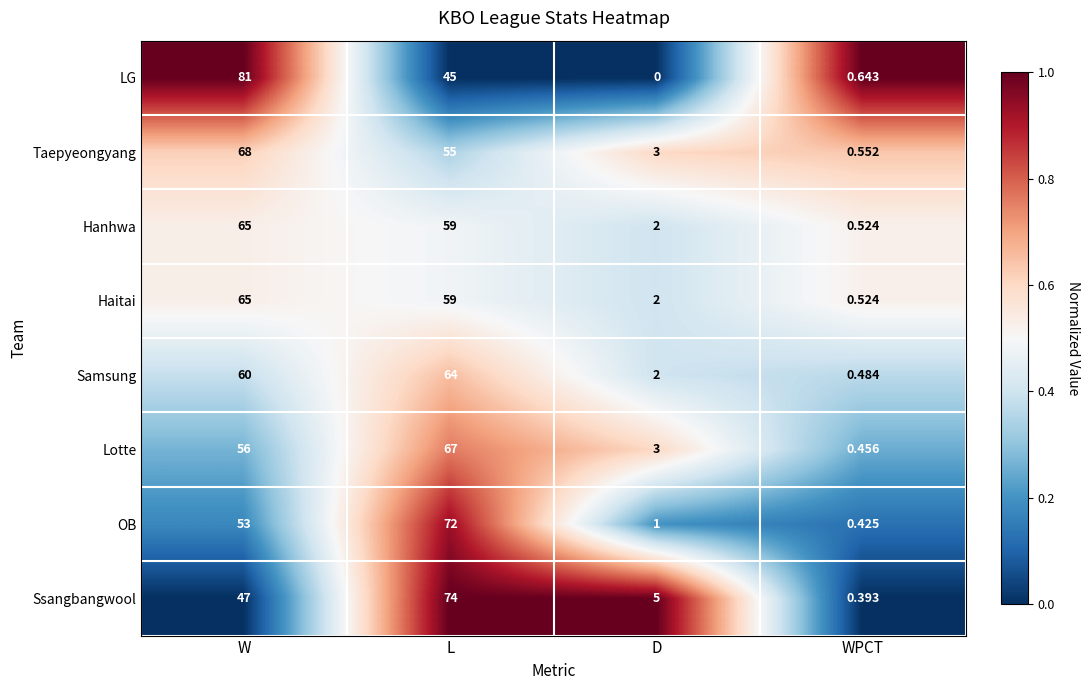

Which series has the largest total across all categories?

LG